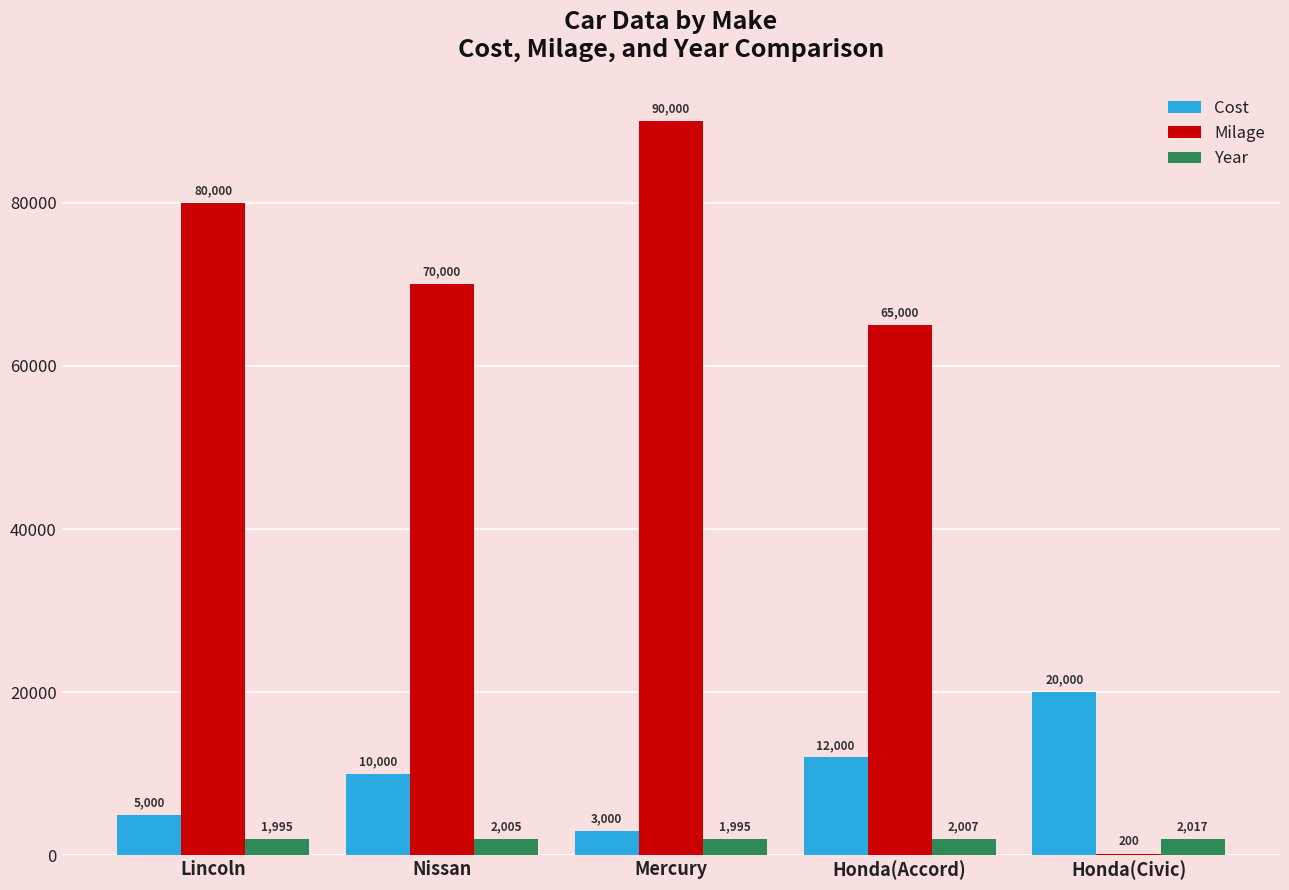

What is the maximum value shown in the chart?

90000